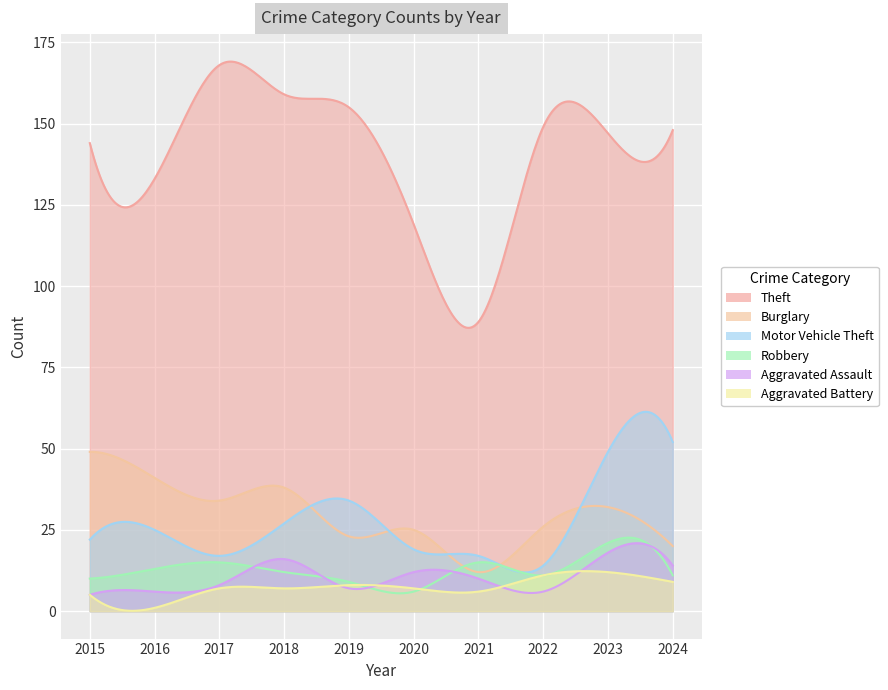

Which series has the largest range (max minus min)?

Theft